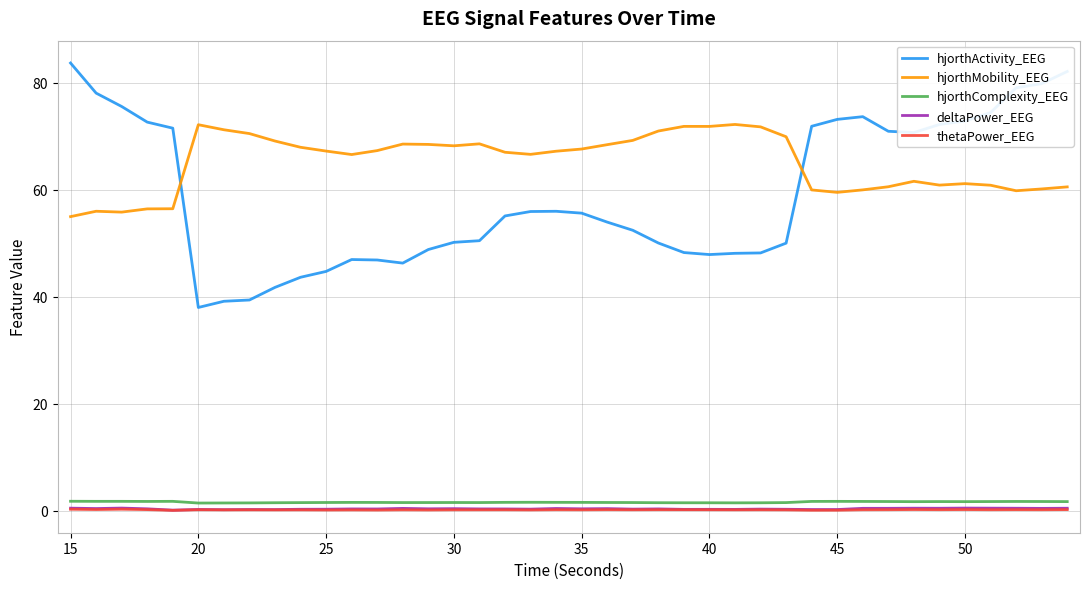

What is the minimum value for thetaPower_EEG?

0.1